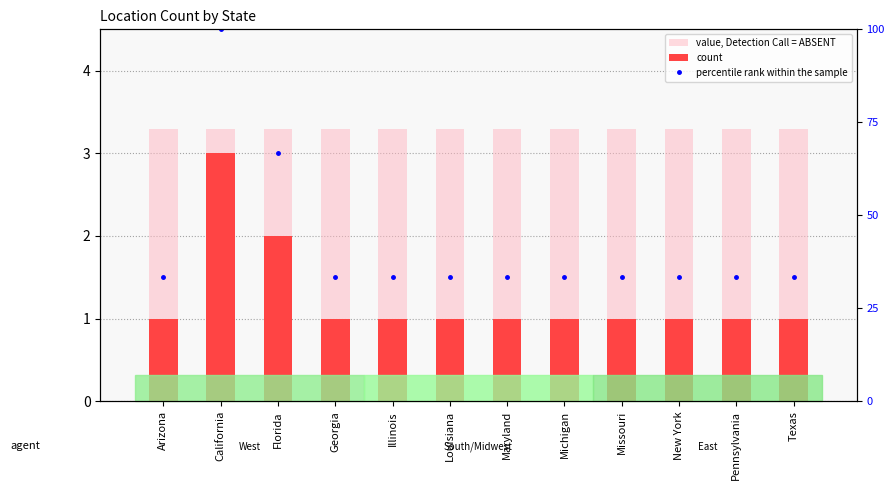

How many groups of bars are there?

12